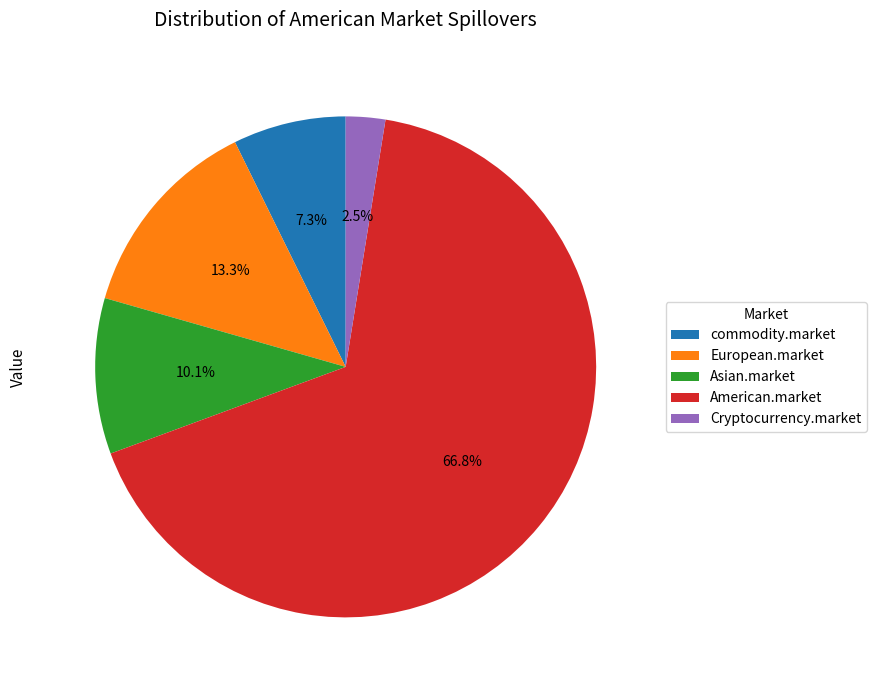

To the nearest percent, what is the average slice percentage?

20%